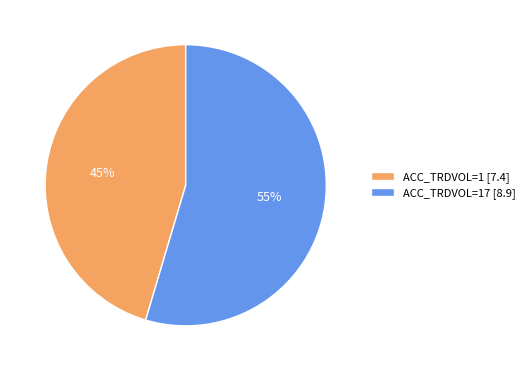

Is the sum of ACC_TRDVOL=17 [8.9] and ACC_TRDVOL=1 [7.4] greater than half?

Yes